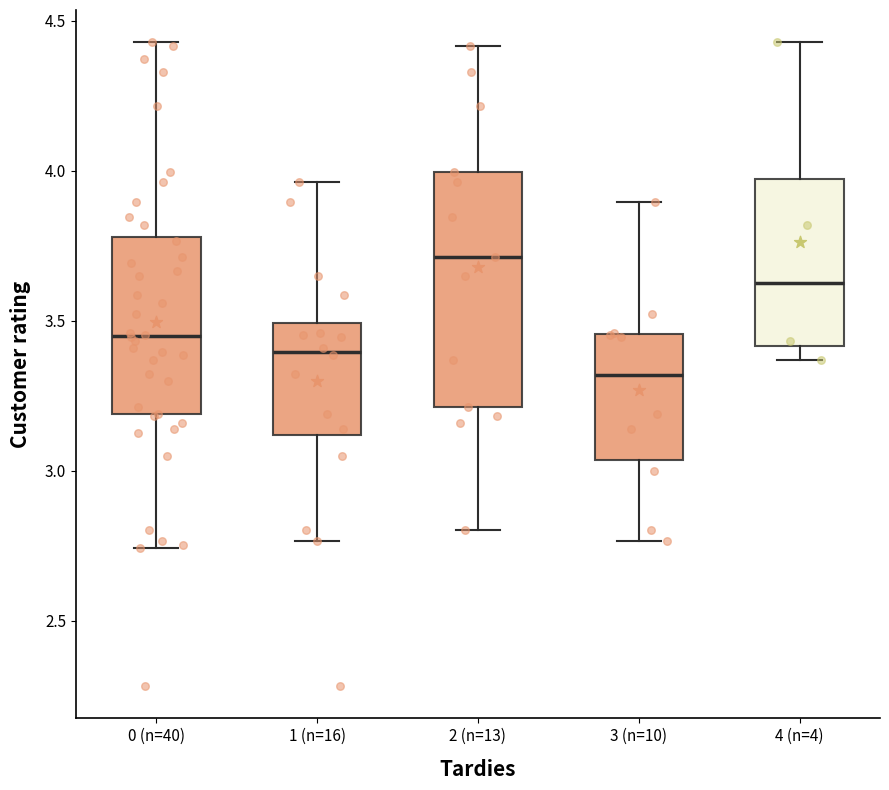

Where is the upper edge of the box for 4 (n=4) on the y-axis? The values are not printed on the chart, so give them approximately, as read against the axis.

3.95